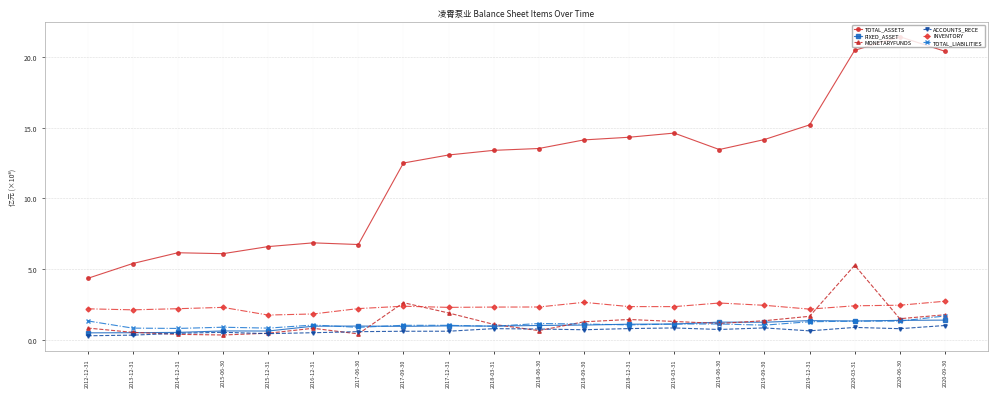

What position from the left is 2019-09-30?

16